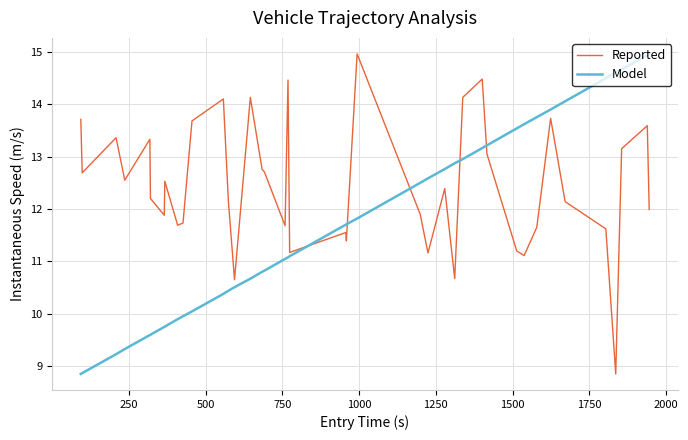

What is the greatest value displayed?

15.0